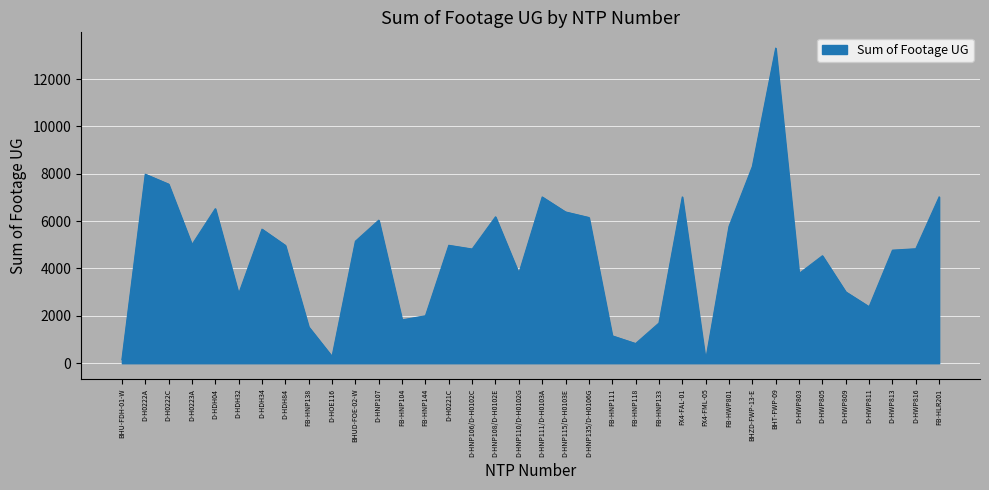

At which category does the chart reach its peak across all series?

BHT-FWP-09